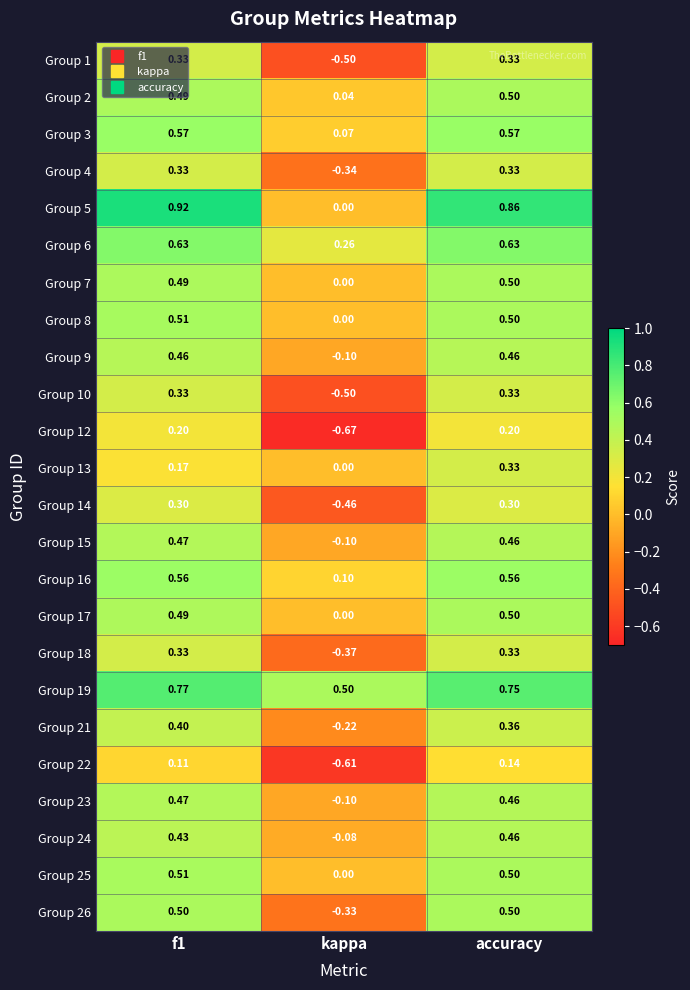

Which label corresponds to the smallest value in the chart?

kappa